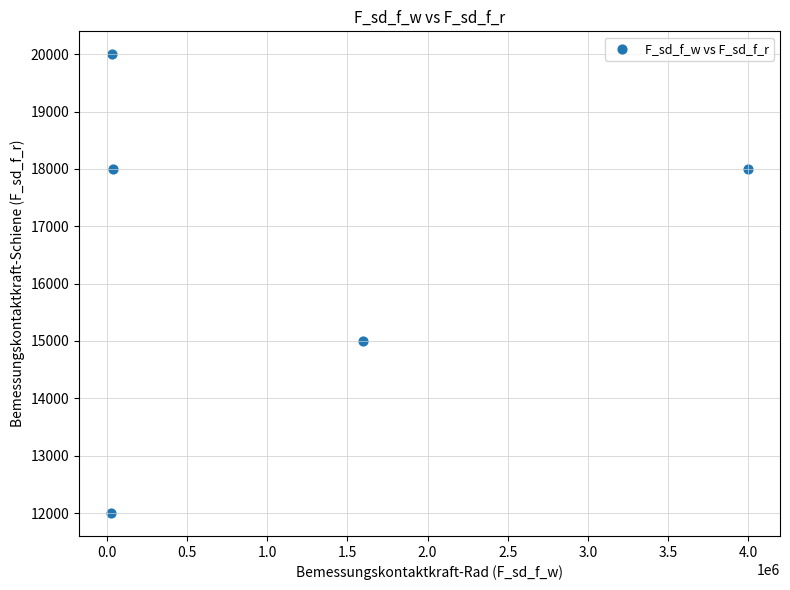

What is the average Y value?

16600